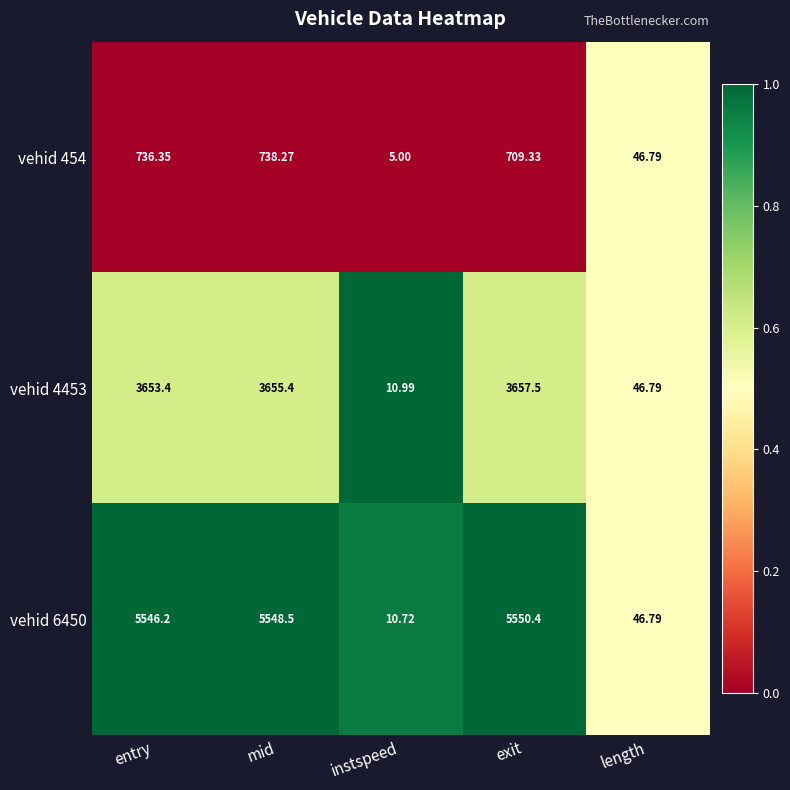

List the series in order of their overall mean, highest first.

vehid 6450, vehid 4453, vehid 454